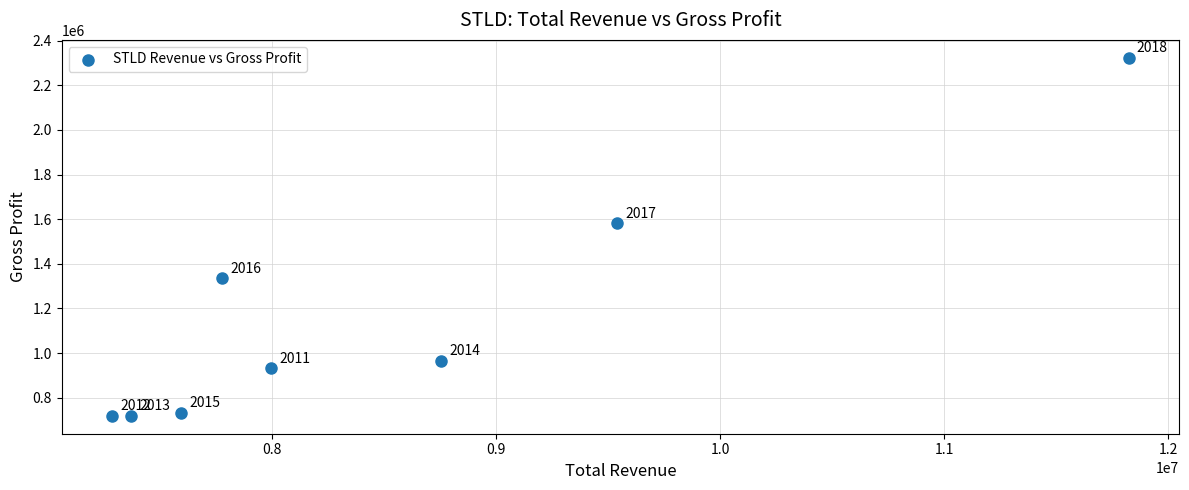

What is the range of Y values (max minus min)?

1603700